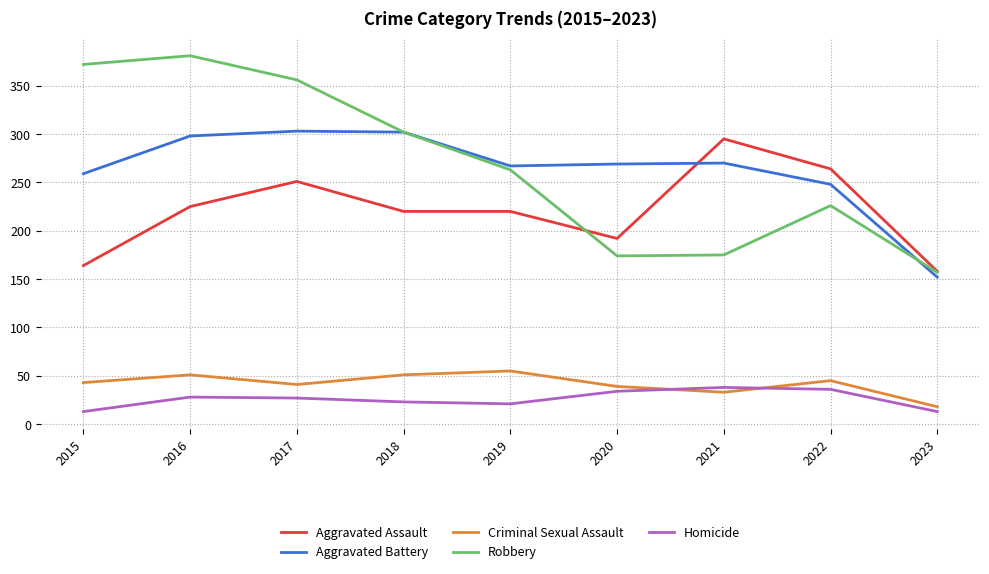

What is the average value of the Aggravated Assault series?

221